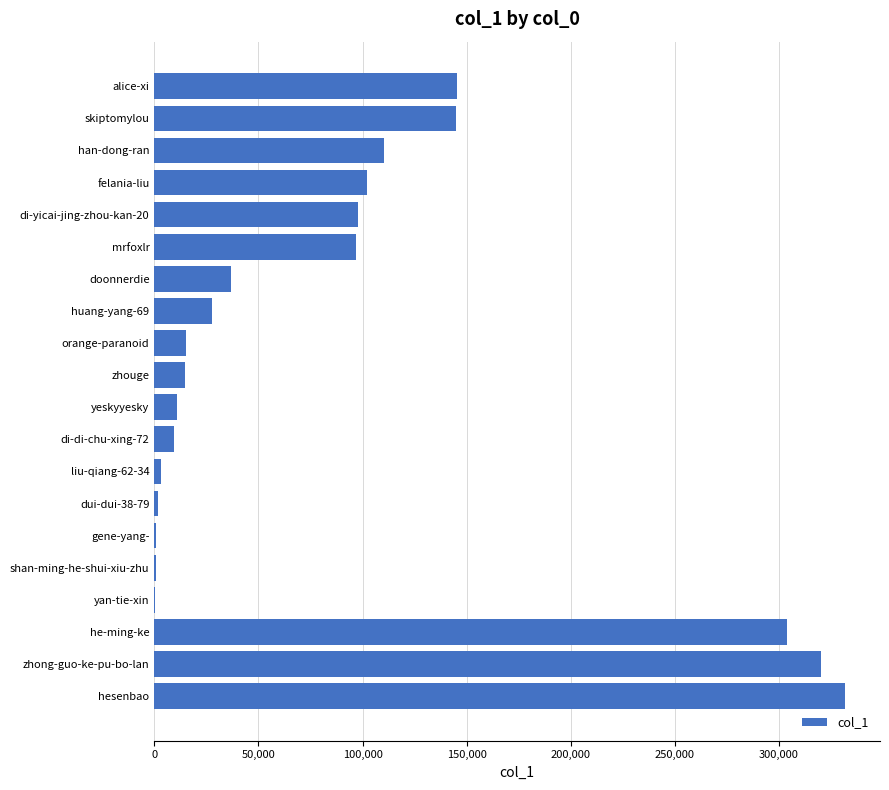

The chart shows a value of 194657 at skiptomylou. True or false?

False